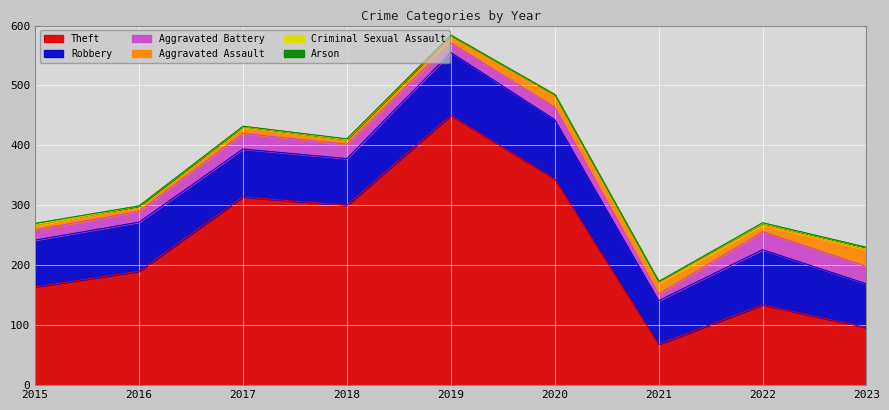

Read the Robbery value at 2019, to the nearest 10.

100